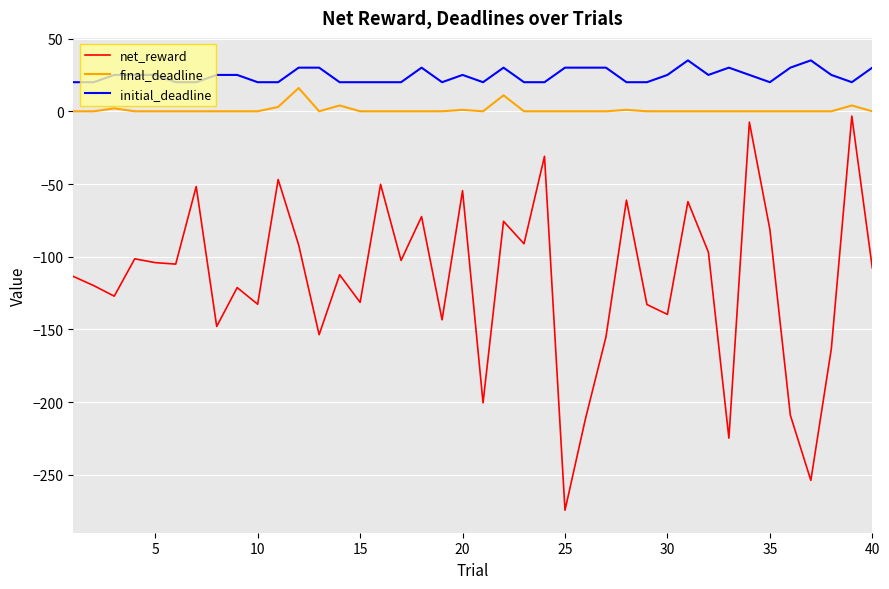

What is the average value of the initial_deadline series?

24.5